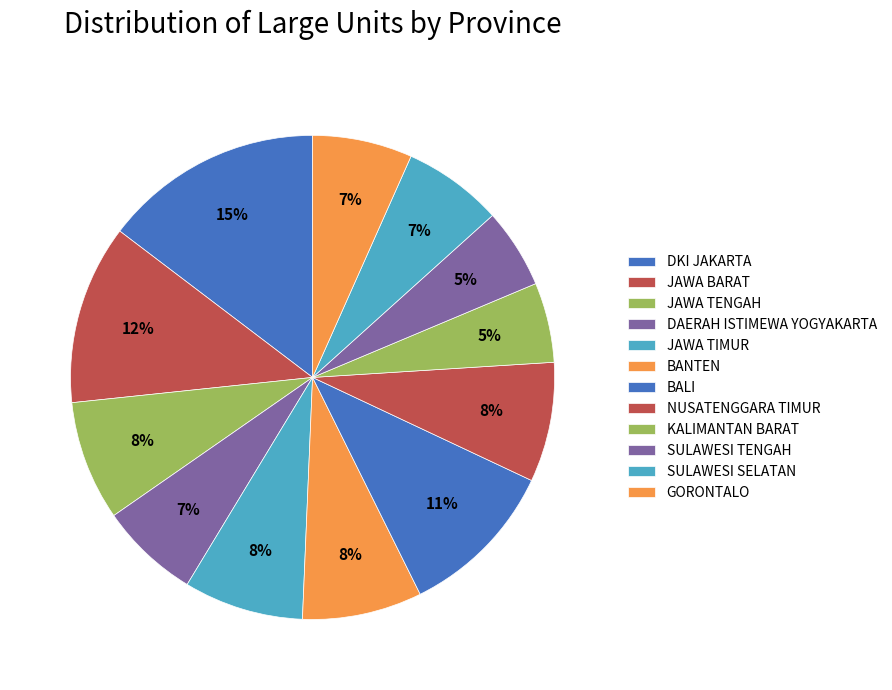

How many segments does this pie chart have?

12